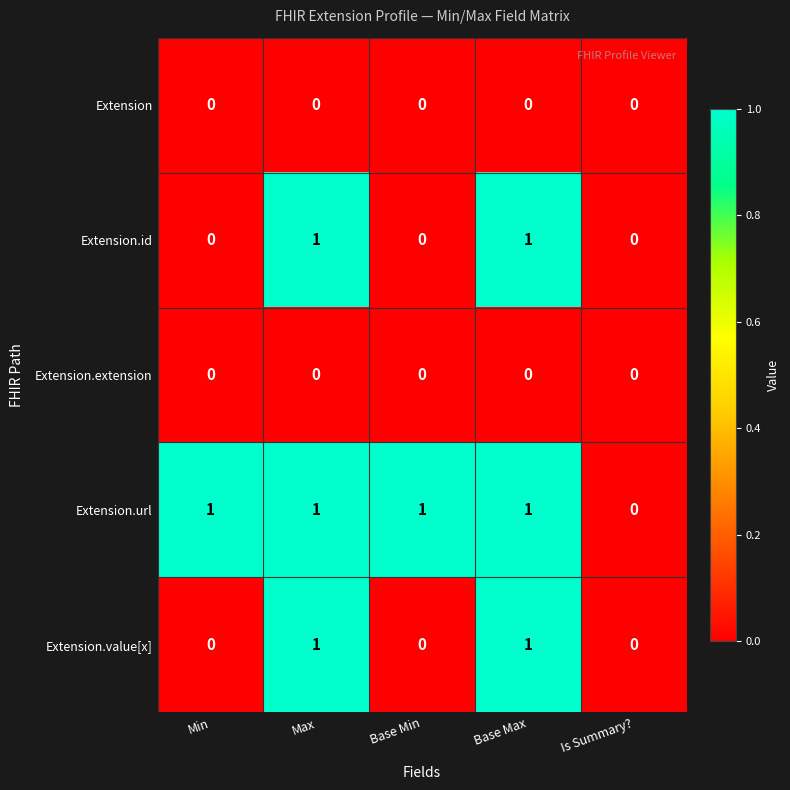

Reading left to right, list all the values displayed in this chart.

Extension: Min=0	Max=0	Base Min=0	Base Max=0	Is Summary?=0
Extension.id: Min=0	Max=1	Base Min=0	Base Max=1	Is Summary?=0
Extension.extension: Min=0	Max=0	Base Min=0	Base Max=0	Is Summary?=0
Extension.url: Min=1	Max=1	Base Min=1	Base Max=1	Is Summary?=0
Extension.value[x]: Min=0	Max=1	Base Min=0	Base Max=1	Is Summary?=0